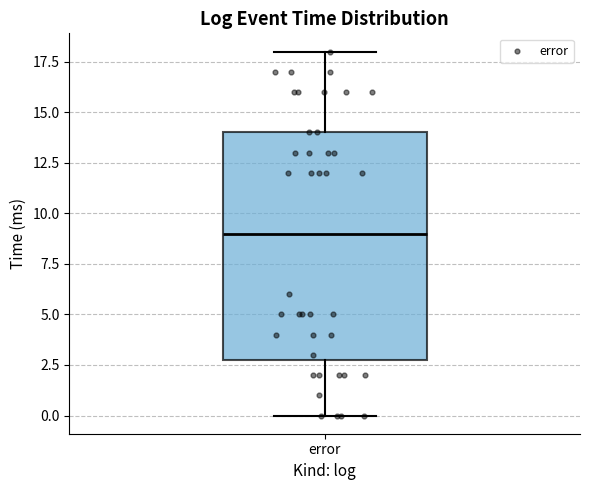

Read this box plot against the y-axis: the position of the median line, the range covered by the box, and the ends of both whiskers. The values are not printed on the chart, so give them approximately, as read against the axis.

median 9, box 3 to 14, whiskers 0 to 18